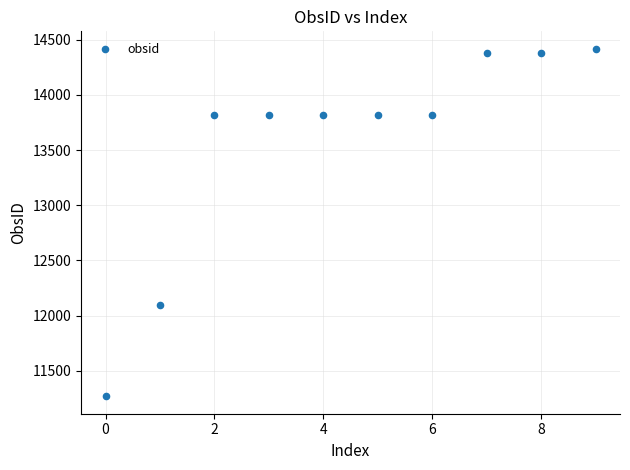

What is the average Y value?

13565